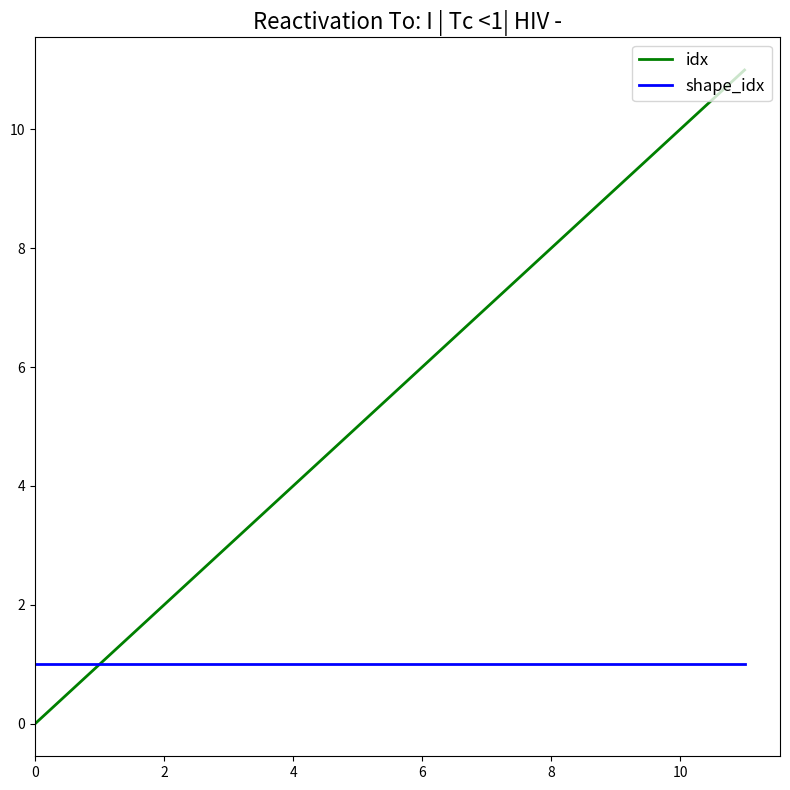

Rank the series by their maximum value, from lowest to highest.

shape_idx, idx